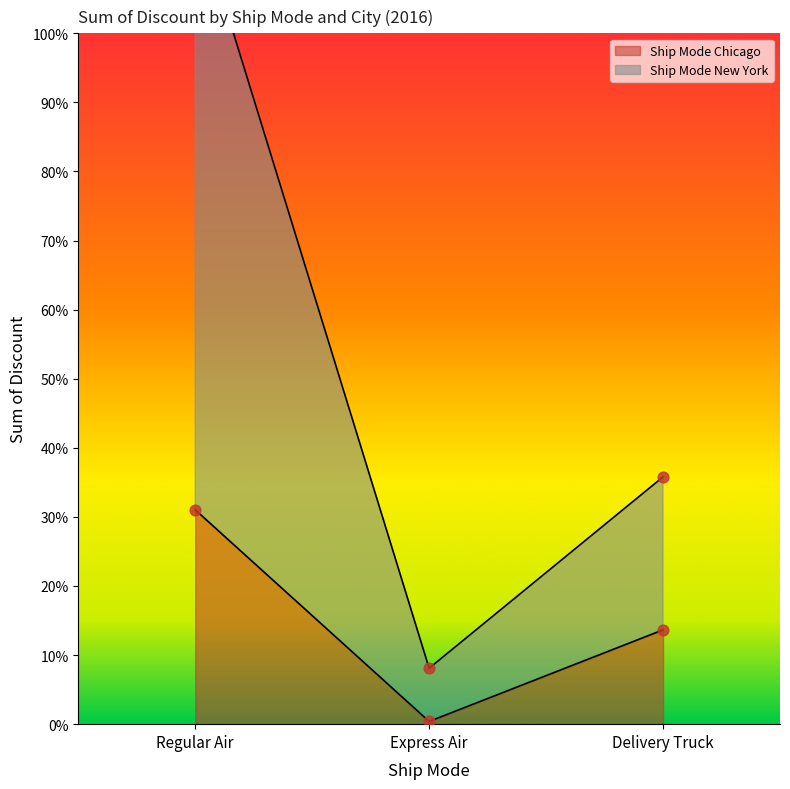

At how many categories does at least one series exceed 13138?

1